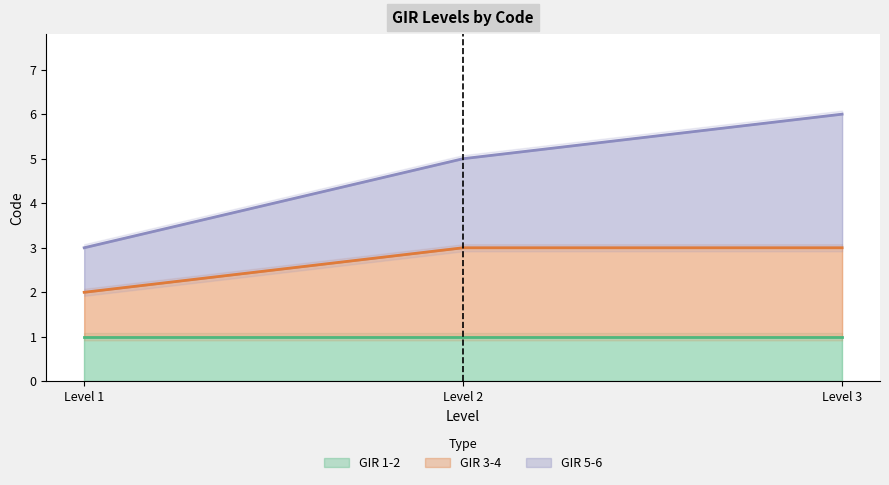

What is the difference between the highest and lowest values at Level 2?

2